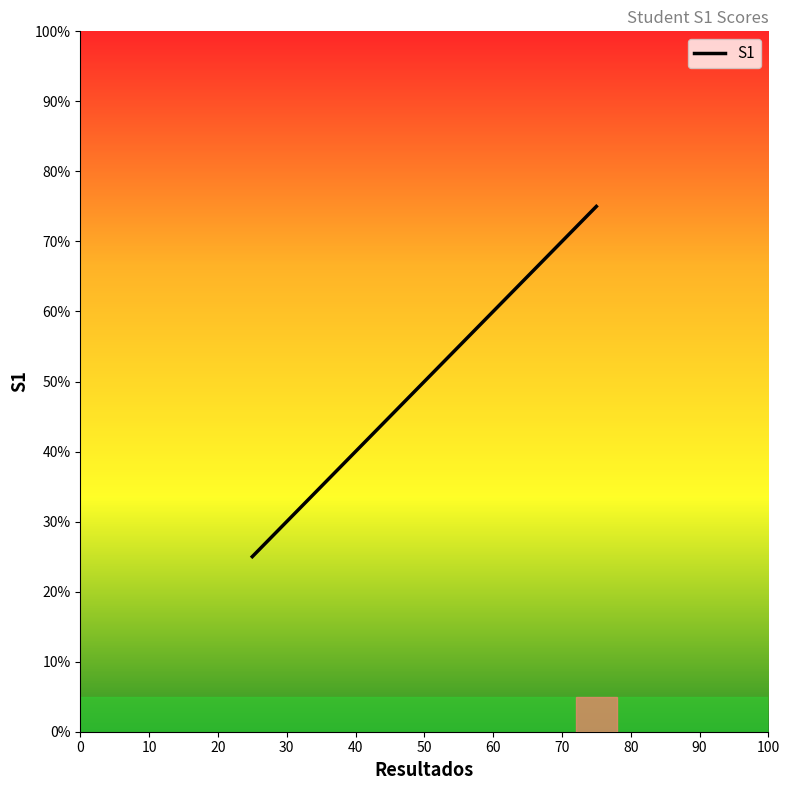

How many lines are shown in the chart?

1